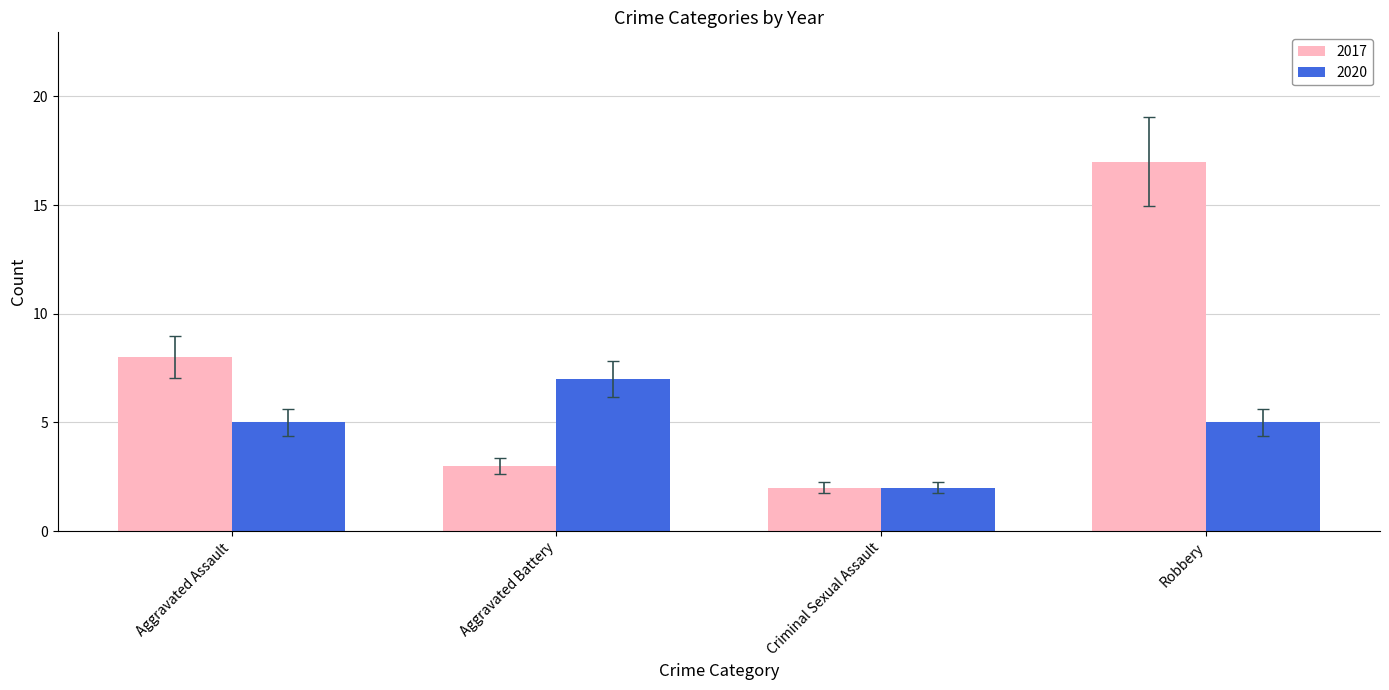

Reading left to right, extract all data points from this chart.

2017: 8	3	2	17
2020: 5	7	2	5